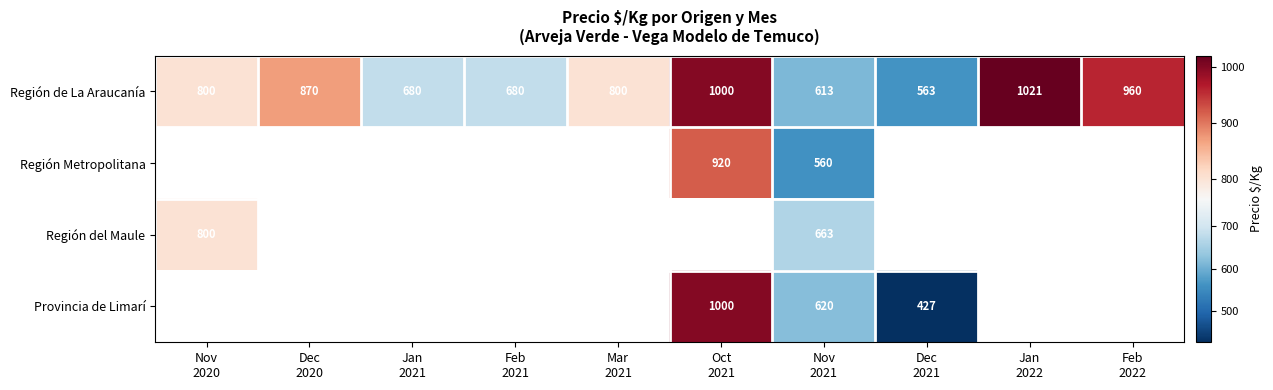

Which has a higher value, Mar
2021 or Jan
2021?

Mar
2021